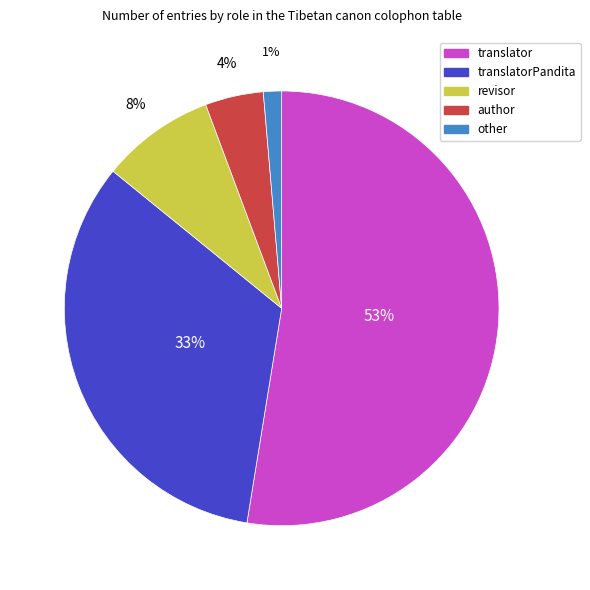

Is the sum of translatorPandita and translator greater than half?

Yes